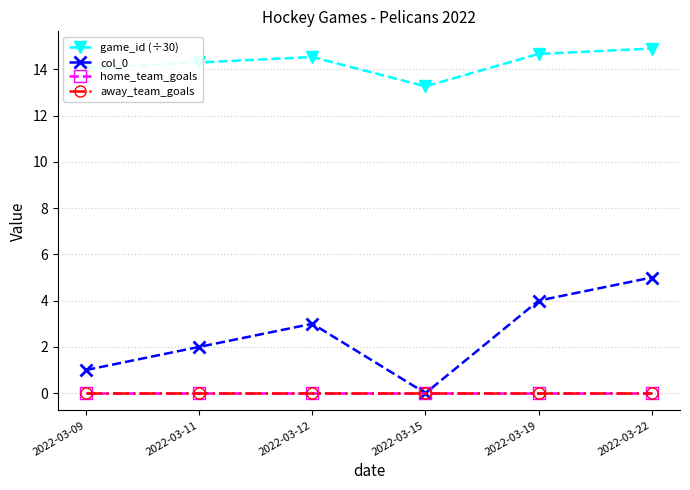

Does the chart have visible grid lines?

Yes